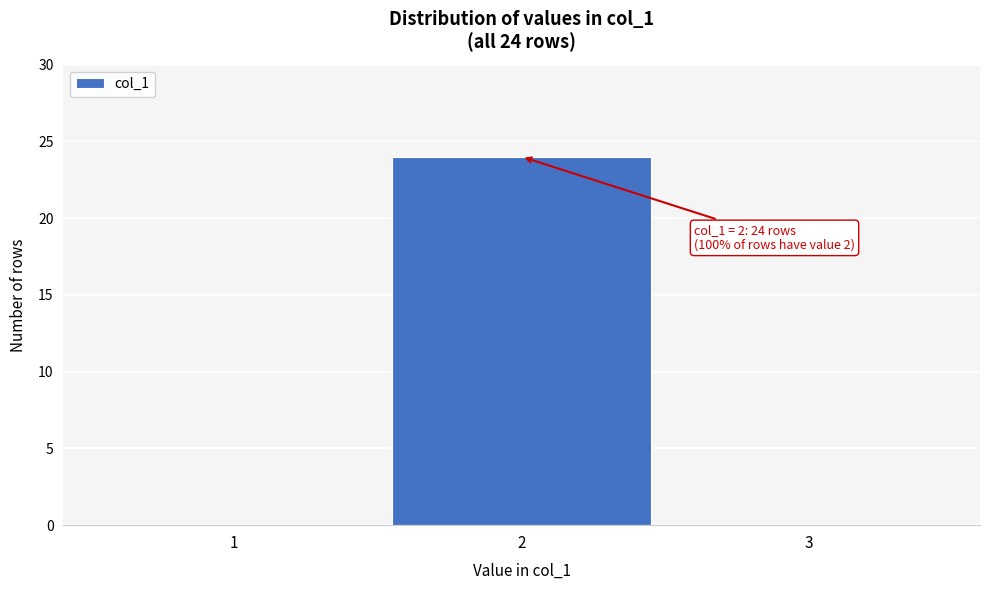

Over which range of the x-axis is the bar tallest?

1.5 to 2.5